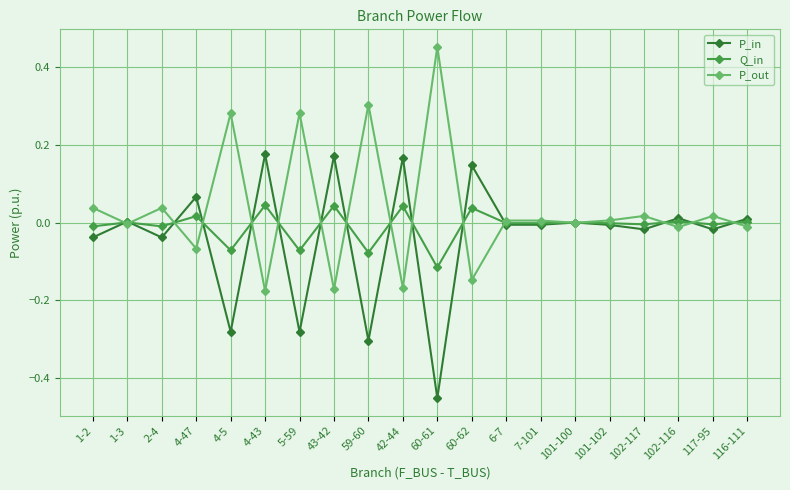

Rank the series by their average value, from lowest to highest.

P_in, Q_in, P_out